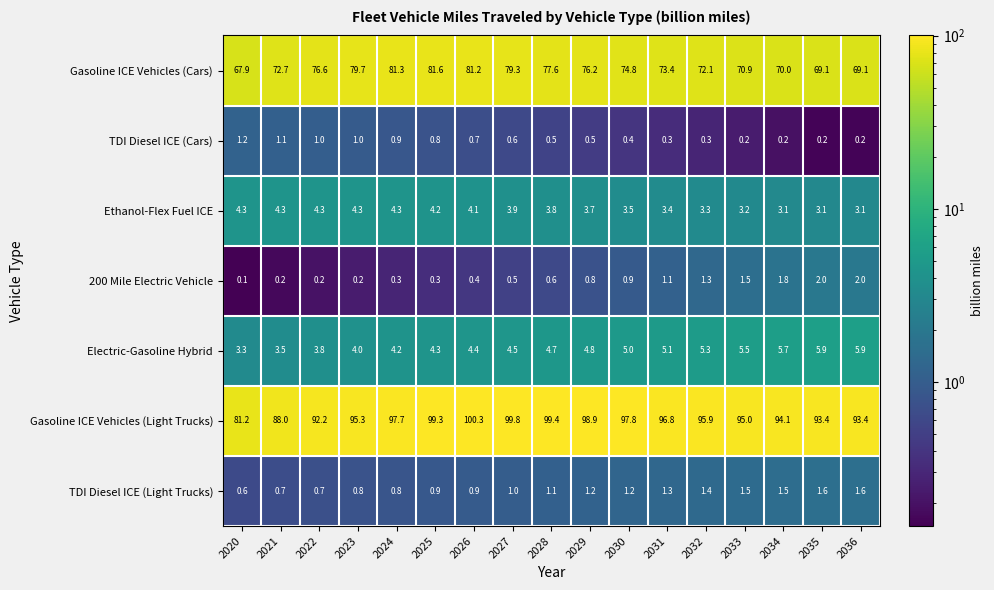

What is the lowest value of the TDI Diesel ICE (Light Trucks) series?

0.6